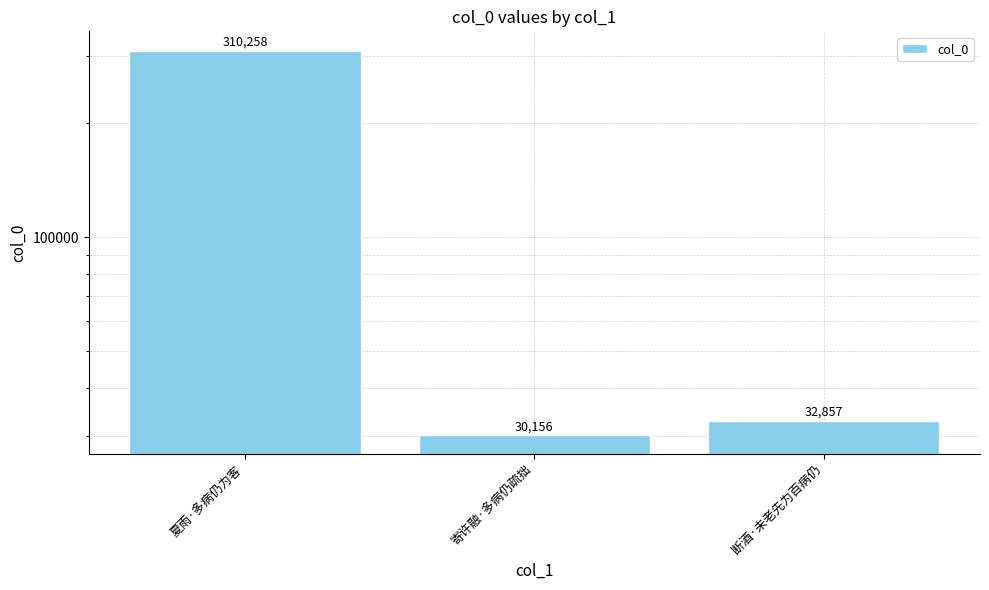

At which label does the data first exceed 32857?

夏雨·多病仍为客